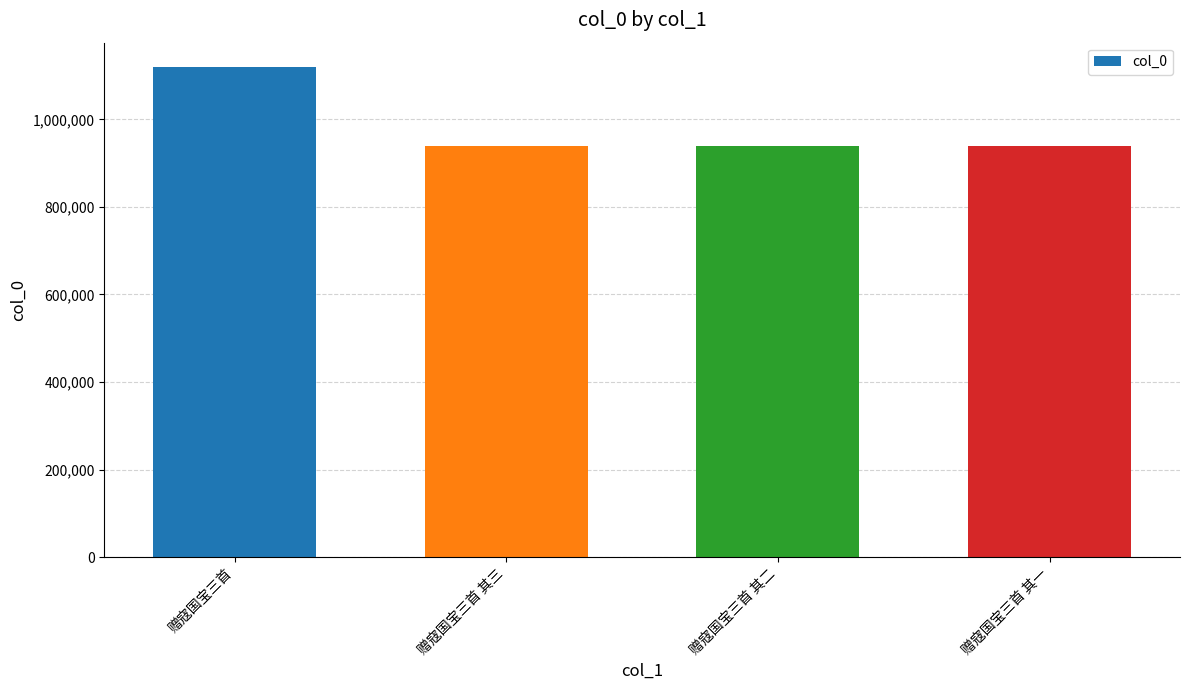

What position from the left is 赠寇国宝三首 其三?

2